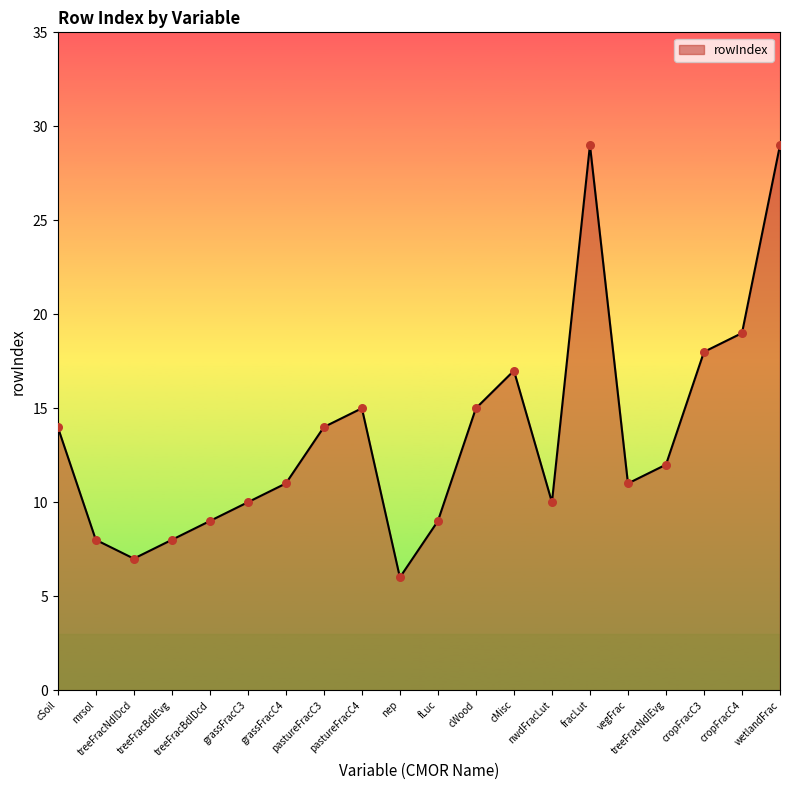

Which has a higher value, grassFracC3 or fLuc?

grassFracC3